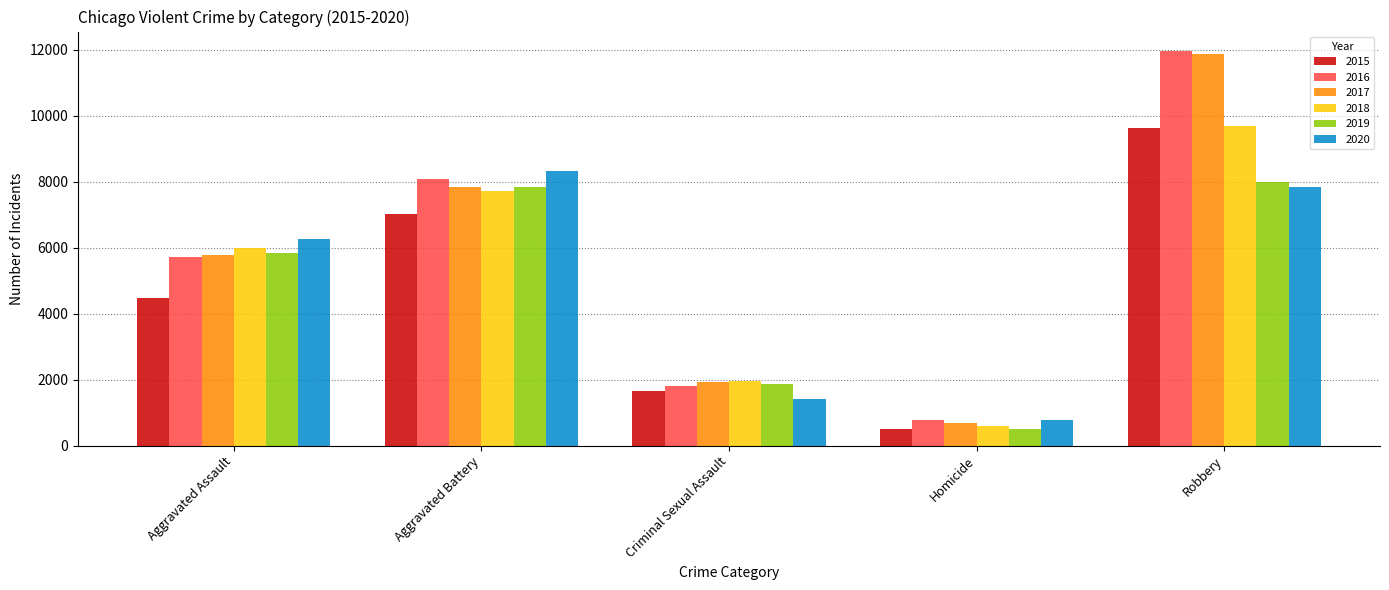

Reading left to right, transcribe all the data shown in this chart.

2015: Aggravated Assault=4480	Aggravated Battery=7018	Criminal Sexual Assault=1647	Homicide=496	Robbery=9638
2016: Aggravated Assault=5712	Aggravated Battery=8085	Criminal Sexual Assault=1804	Homicide=786	Robbery=11960
2017: Aggravated Assault=5793	Aggravated Battery=7845	Criminal Sexual Assault=1924	Homicide=672	Robbery=11880
2018: Aggravated Assault=6001	Aggravated Battery=7735	Criminal Sexual Assault=1961	Homicide=589	Robbery=9679
2019: Aggravated Assault=5840	Aggravated Battery=7857	Criminal Sexual Assault=1854	Homicide=498	Robbery=7994
2020: Aggravated Assault=6263	Aggravated Battery=8317	Criminal Sexual Assault=1425	Homicide=785	Robbery=7854